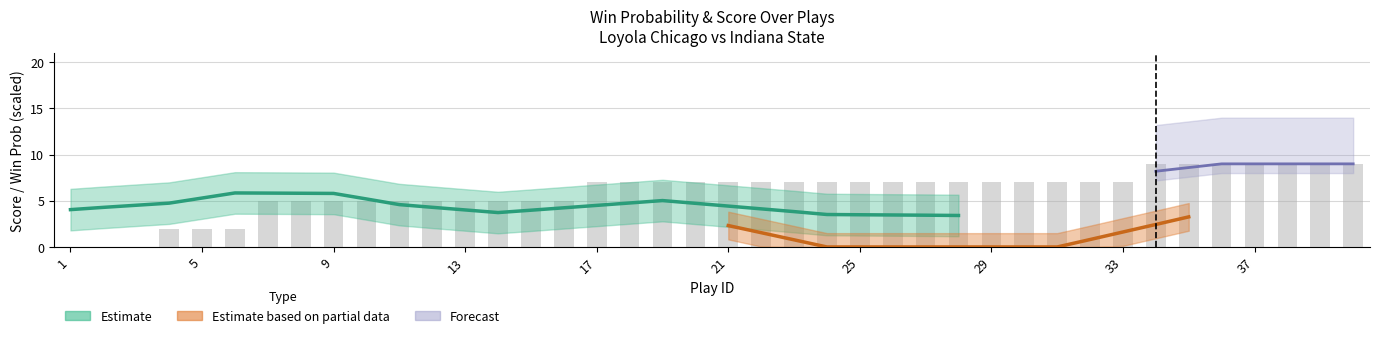

True or false: win_prob has a value of 1.5 at 26.

False